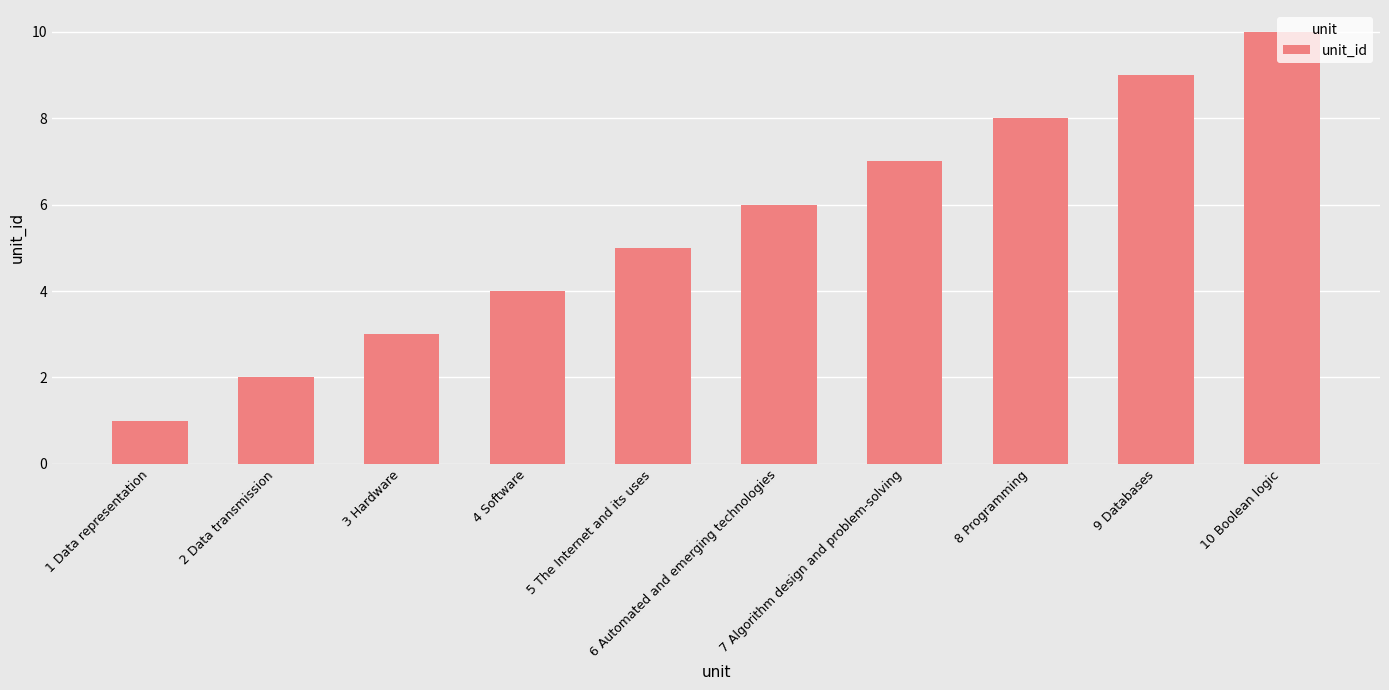

Reading right to left, list all the values displayed in this chart.

10	9	8	7	6	5	4	3	2	1